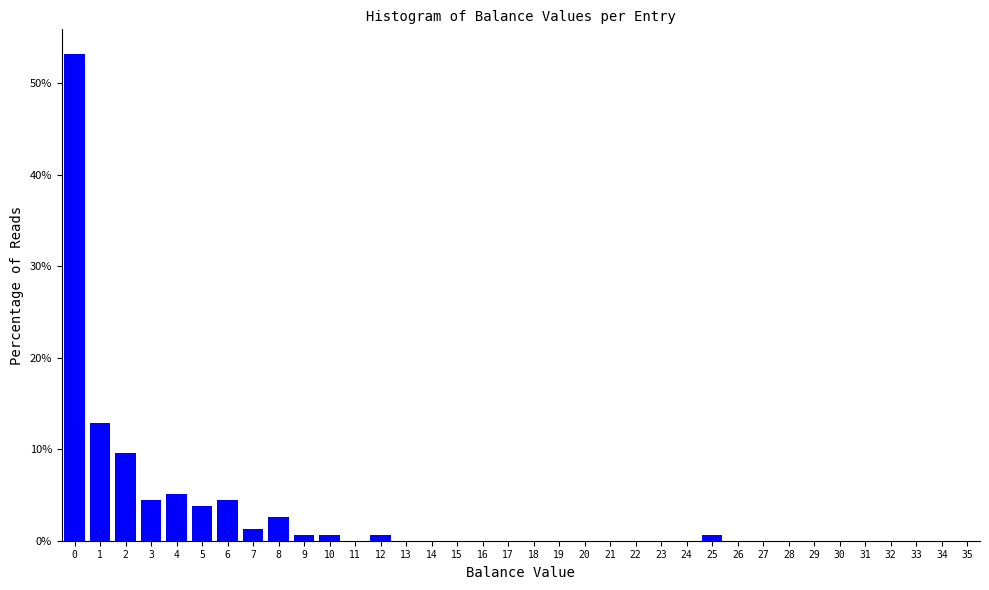

Over which range of the x-axis is the bar tallest?

-0.5 to 0.5